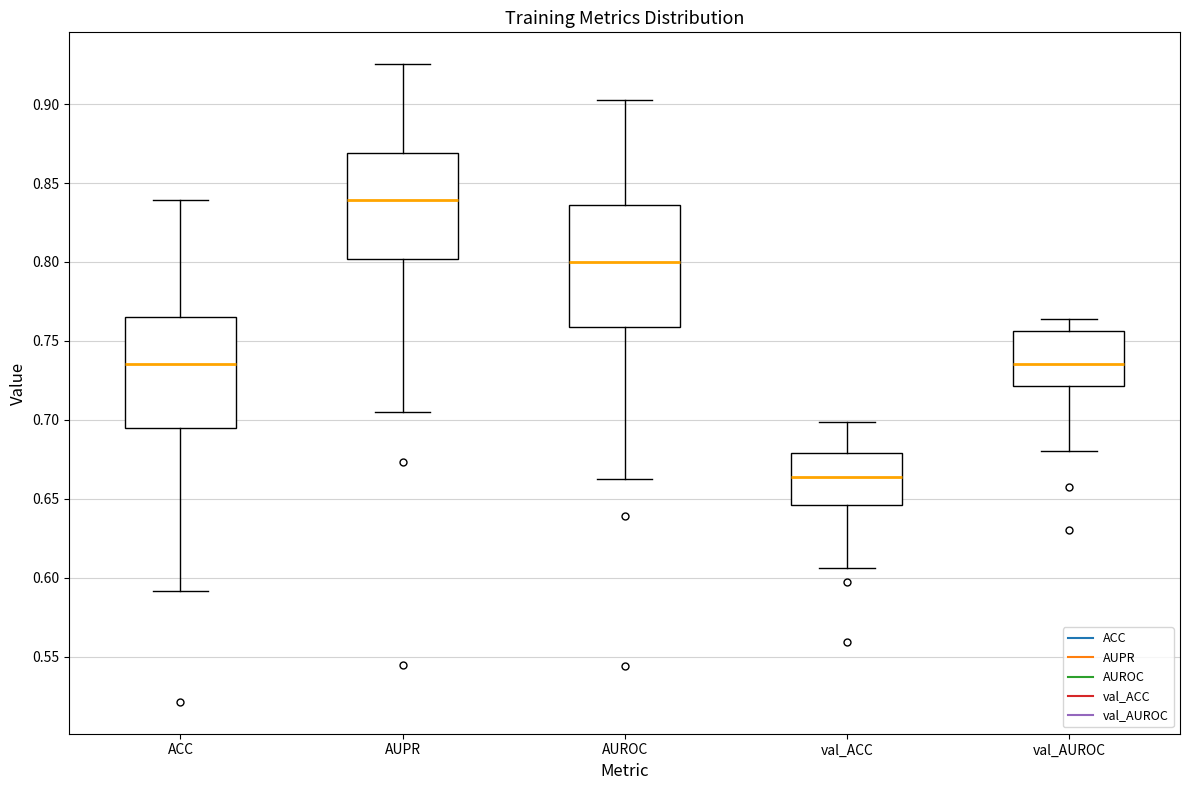

Reading left to right, transcribe this box plot: for each box, give where its median line is, the range the box spans, and where its two whiskers end, as read against the y-axis. The values are not printed on the chart, so give them approximately, as read against the axis.

ACC: median 0.735, box 0.695 to 0.765, whiskers 0.590 to 0.840
AUPR: median 0.840, box 0.800 to 0.870, whiskers 0.705 to 0.925
AUROC: median 0.800, box 0.760 to 0.835, whiskers 0.660 to 0.905
val_ACC: median 0.665, box 0.645 to 0.680, whiskers 0.605 to 0.700
val_AUROC: median 0.735, box 0.720 to 0.755, whiskers 0.680 to 0.765